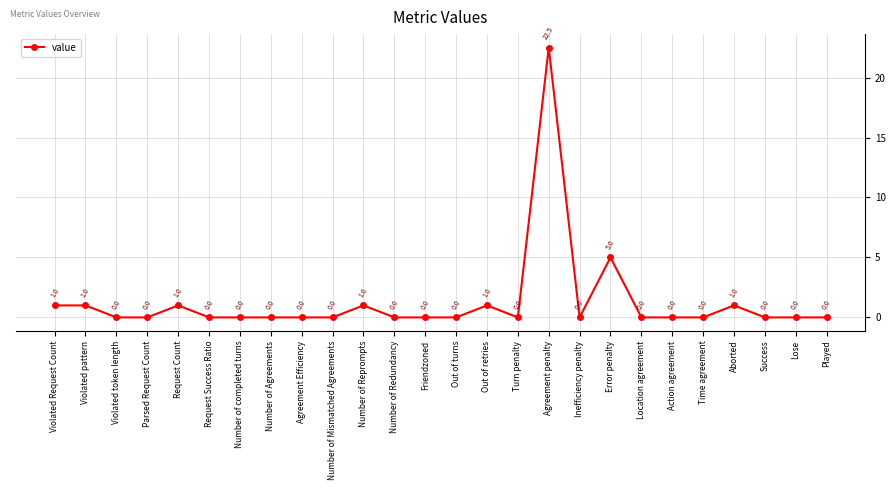

What is the difference between the values at Number of Reprompts and Played?

1.0